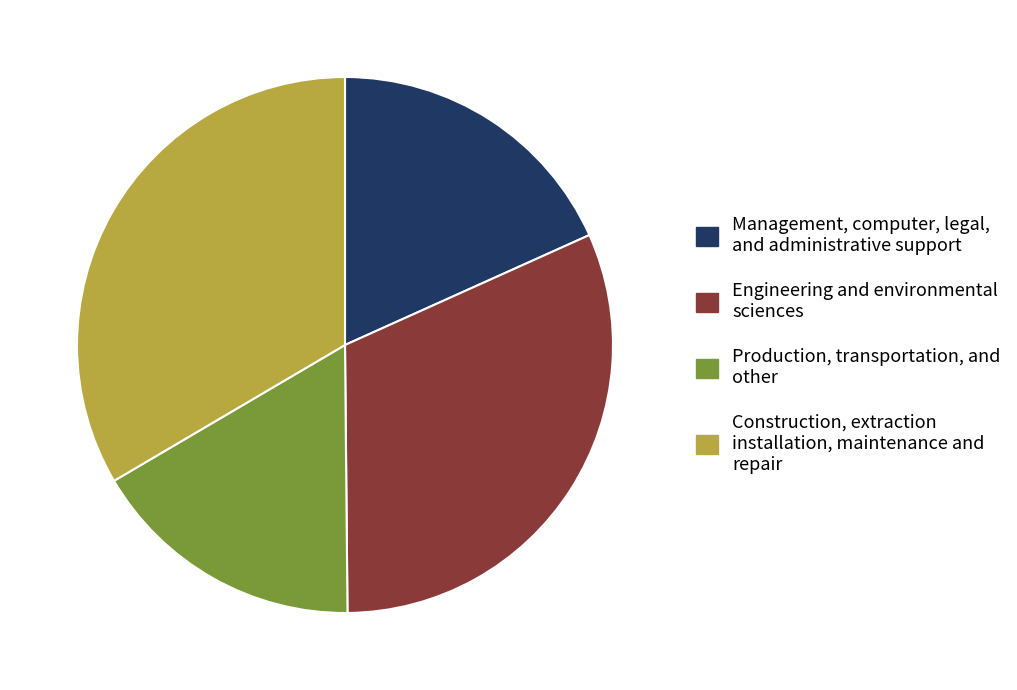

Which category has the smallest portion of the pie?

Production, transportation, and other